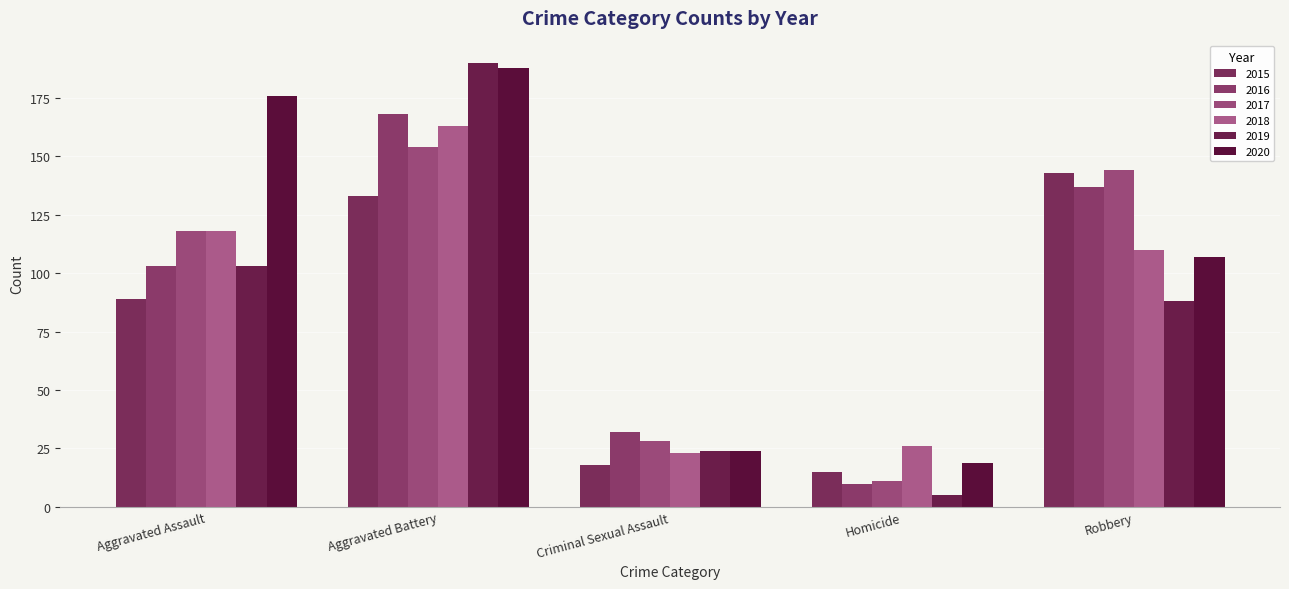

Where is 2015 nearest to the value 79?

Aggravated Assault